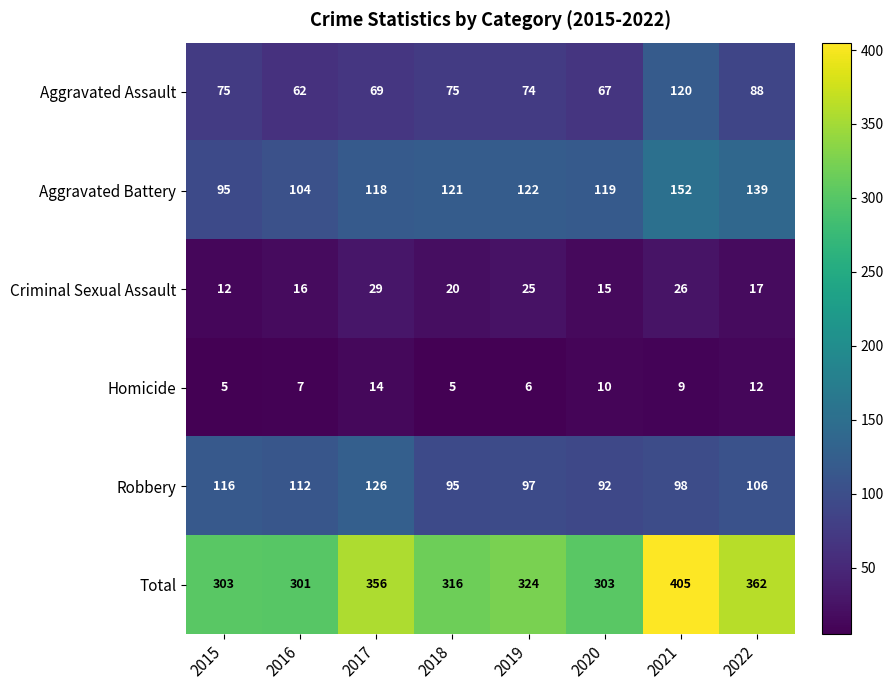

The Aggravated Battery series shows 32 at 2022. True or false?

False